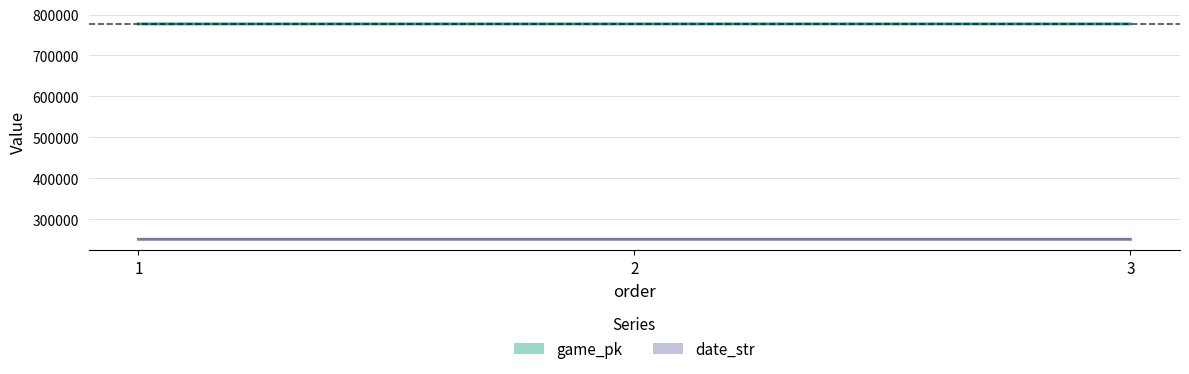

What is the difference between the maximum and minimum values in the game_pk series?

29